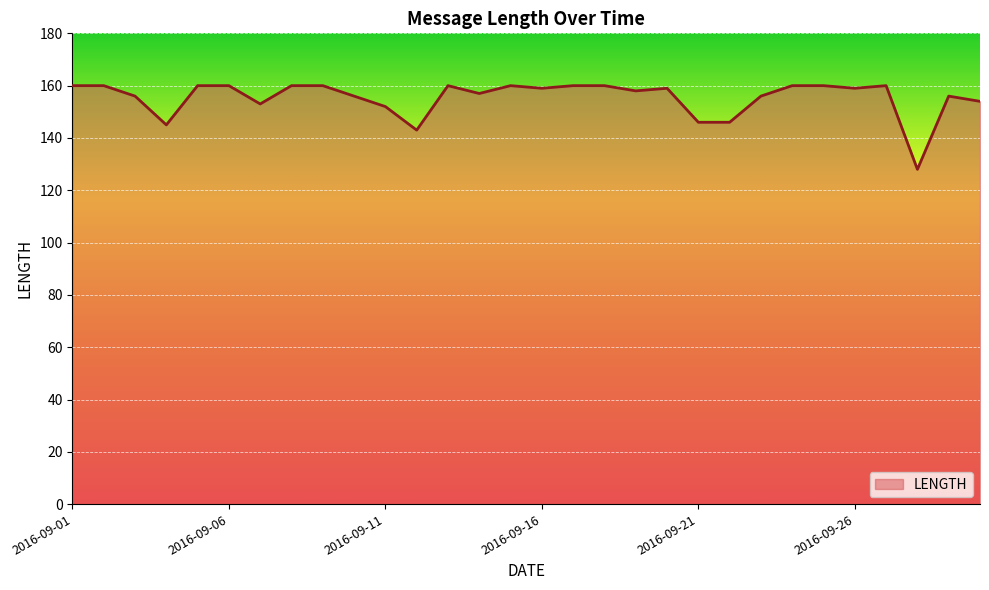

What is the greatest value displayed?

160